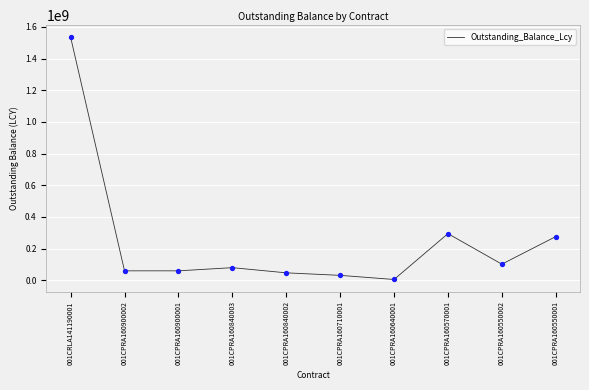

Between 001CPRA160550001 and 001CPRA160710001, which is larger?

001CPRA160550001